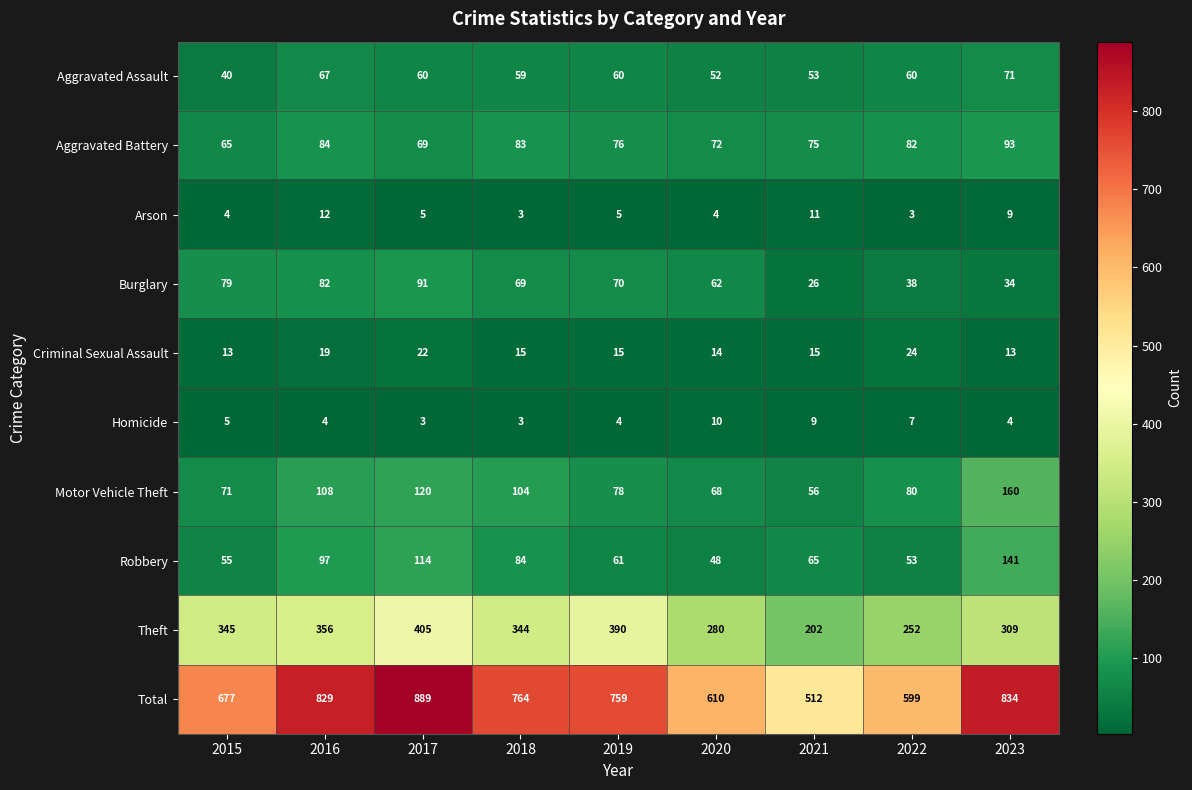

Rank the series at 2023 from lowest to highest value.

Homicide, Arson, Criminal Sexual Assault, Burglary, Aggravated Assault, Aggravated Battery, Robbery, Motor Vehicle Theft, Theft, Total